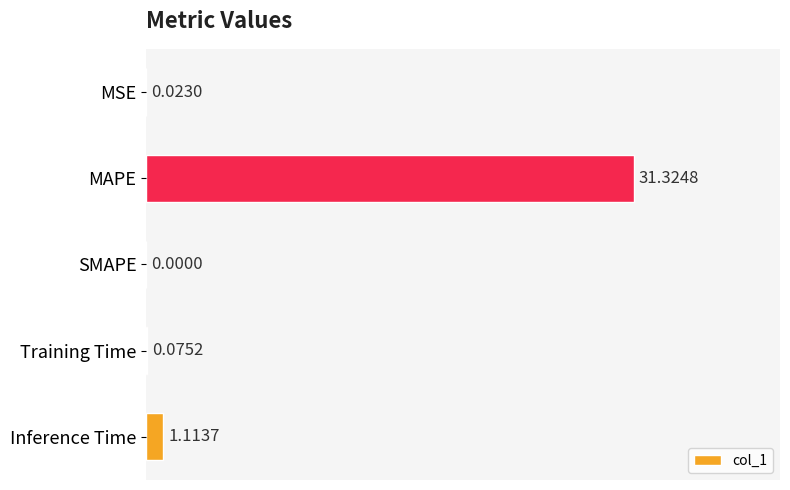

Where is the data nearest to the value 15?

Inference Time